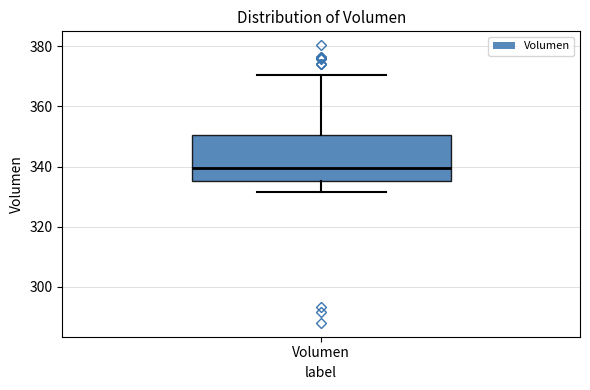

Where does the median line of the box for Volumen sit on the y-axis? The values are not printed on the chart, so give them approximately, as read against the axis.

340